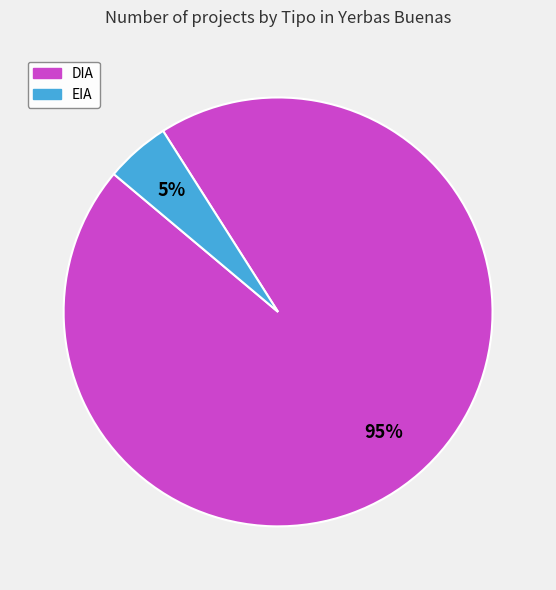

Which slice is the largest?

DIA